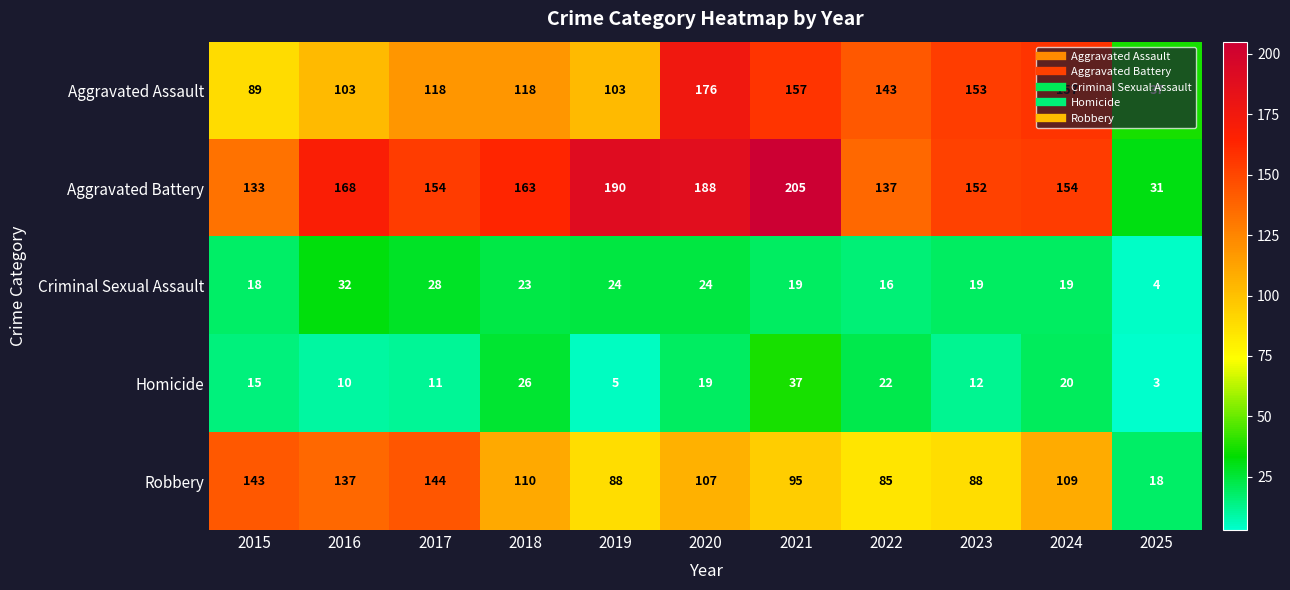

How many categories are shown in the chart?

11